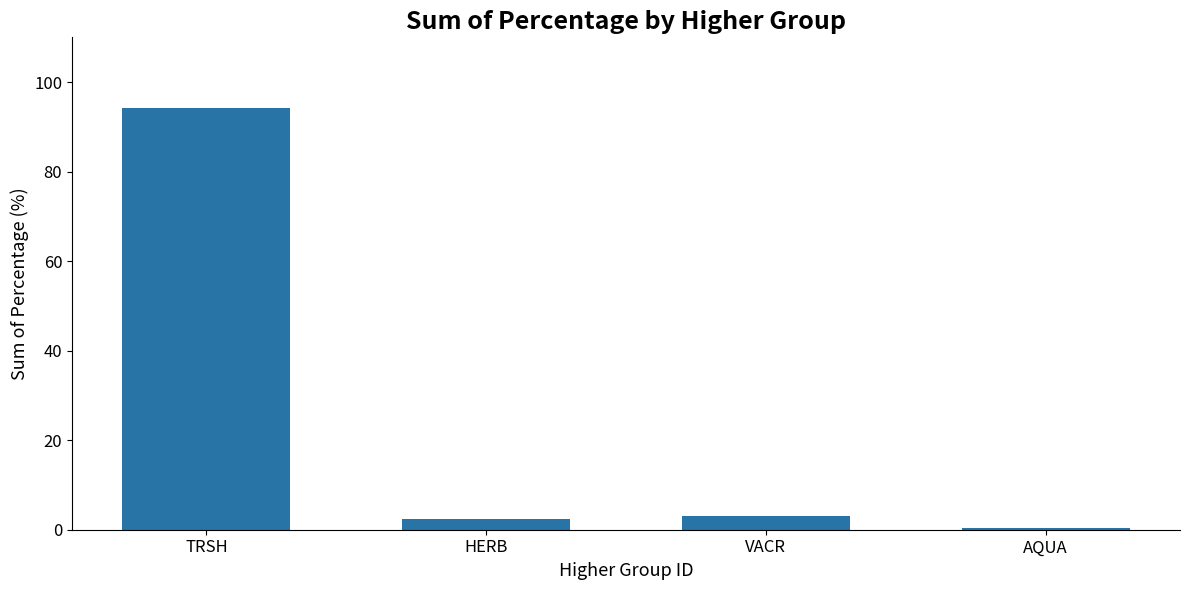

What is the average value?

25.0